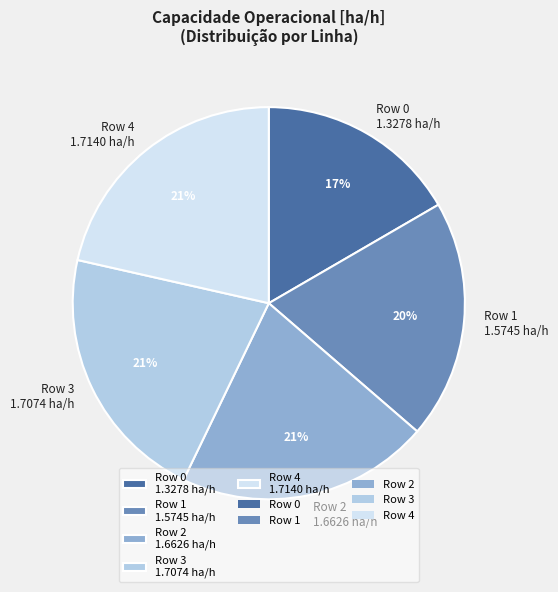

Is it true that Row 0 1.3278 ha/h is 9% of the pie?

False